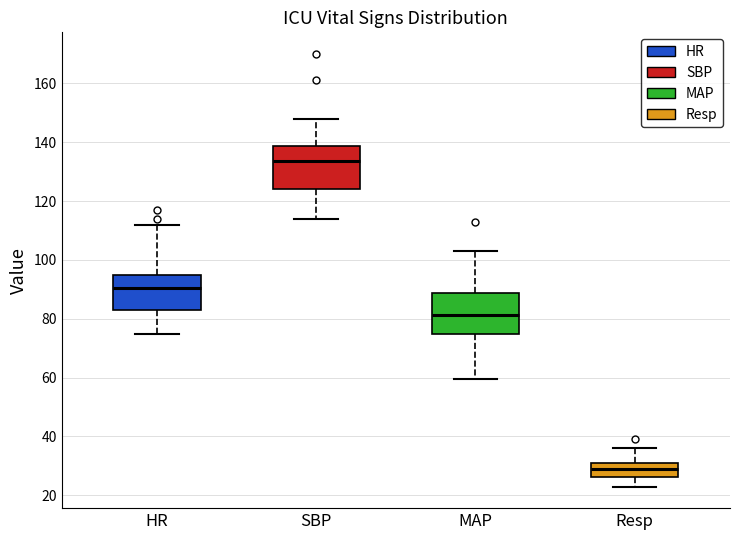

Reading left to right, read every box against the y-axis: the position of its median line, the range the box covers, and the ends of its whiskers. The values are not printed on the chart, so give them approximately, as read against the axis.

HR: median 90, box 84 to 94, whiskers 76 to 112
SBP: median 134, box 124 to 138, whiskers 114 to 148
MAP: median 82, box 76 to 88, whiskers 60 to 104
Resp: median 30, box 26 to 32, whiskers 24 to 36